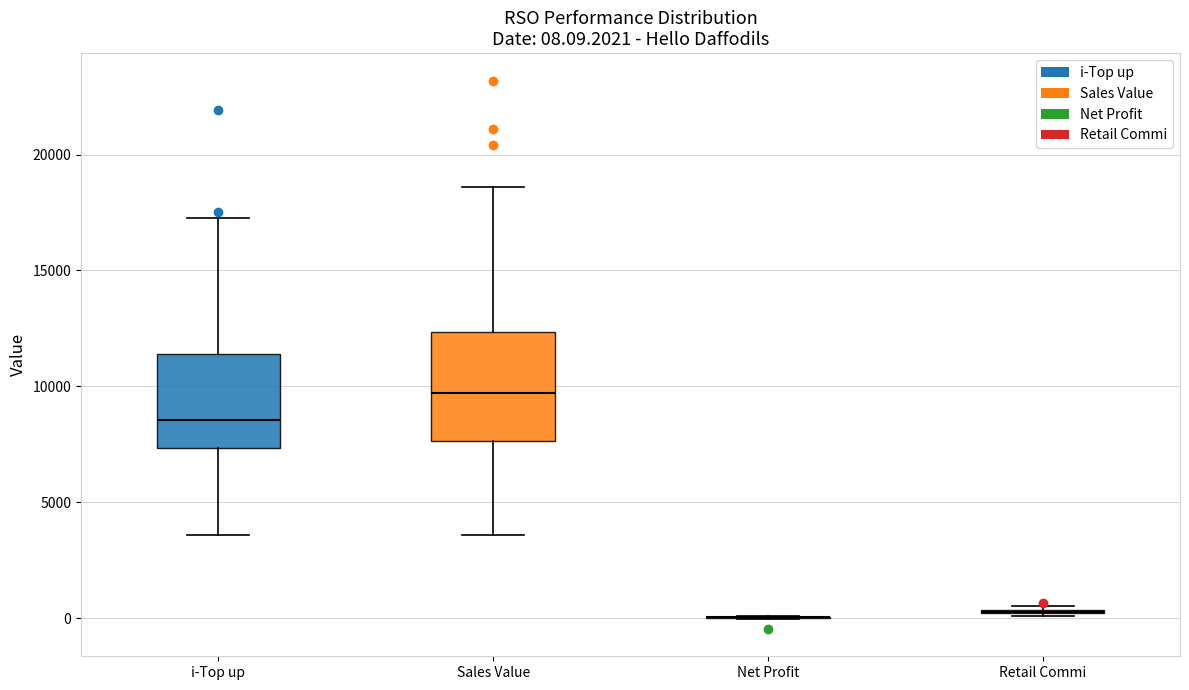

Which box is the tallest, from its lower edge to its upper edge?

Sales Value